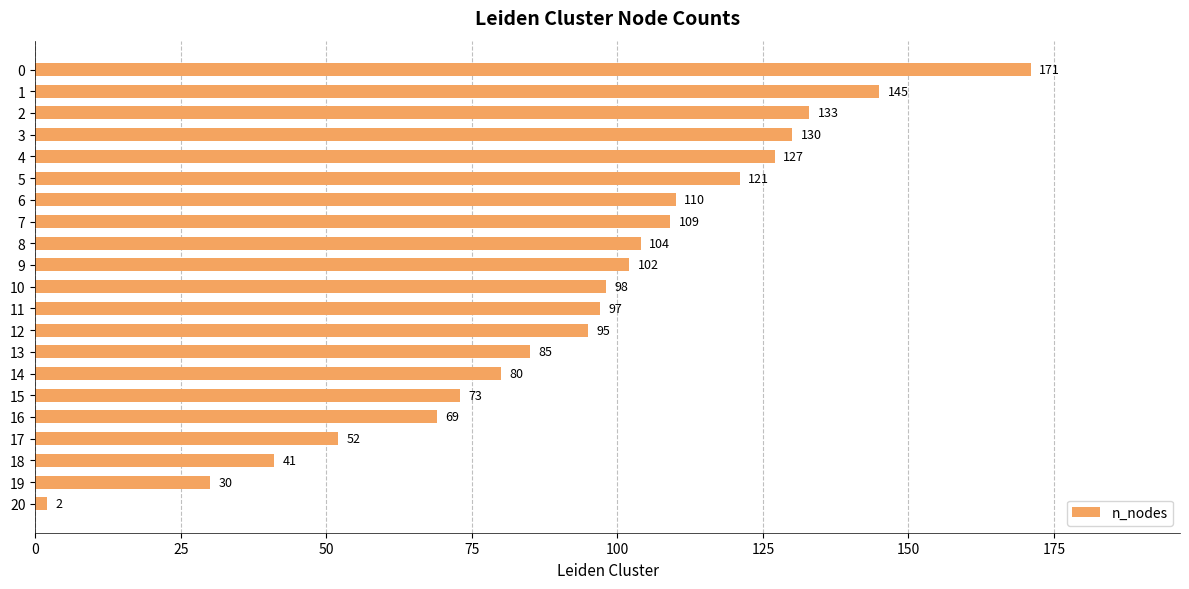

What is the sum of all values?

1974